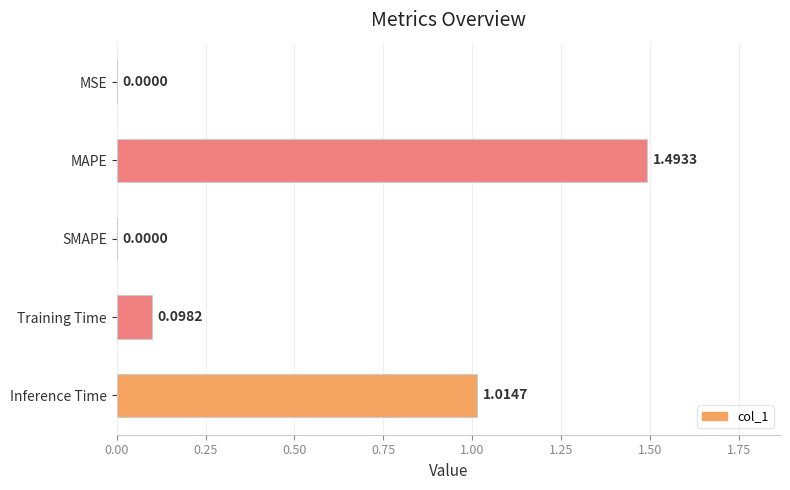

Which category has the highest value across all series?

MAPE